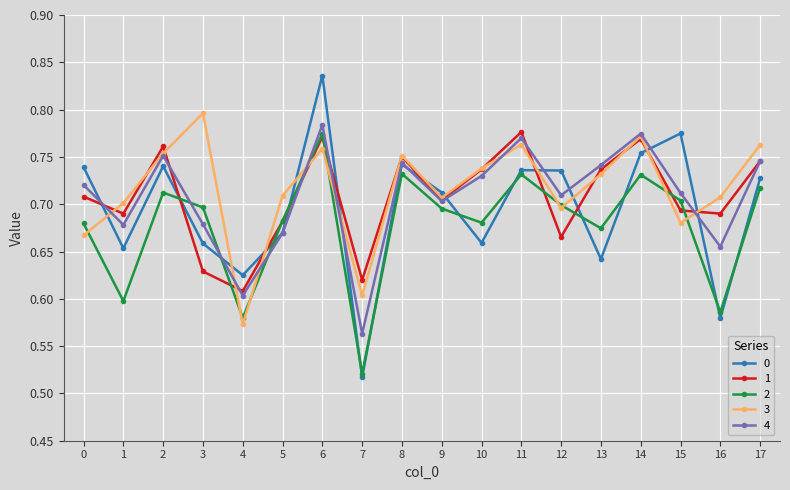

The value of 4 at 3 is 0.9. True or false?

False